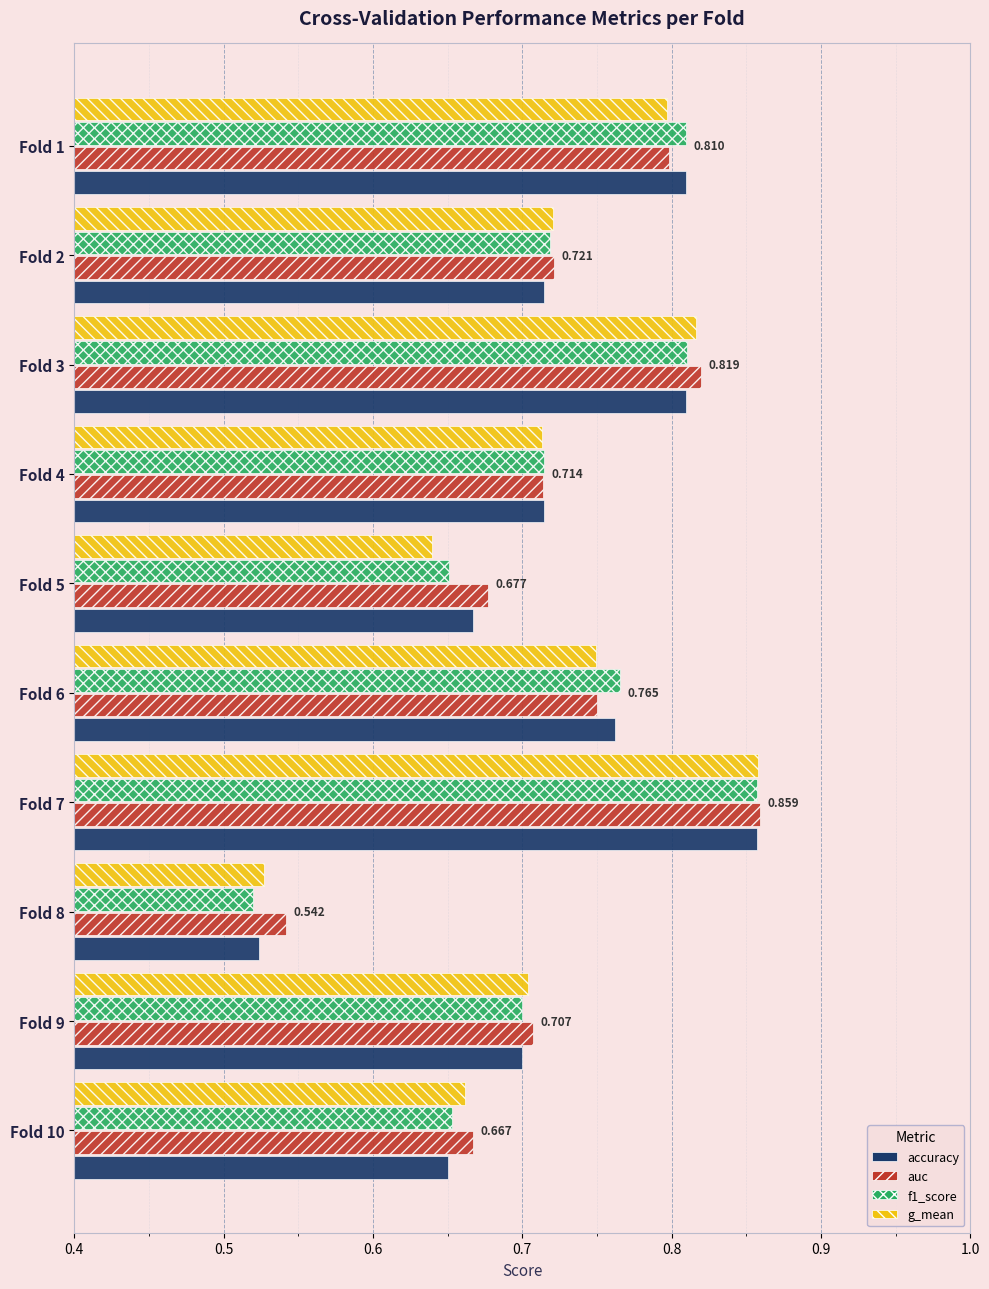

Is the value of accuracy at Fold 3 greater than the value of f1_score at Fold 6?

Yes